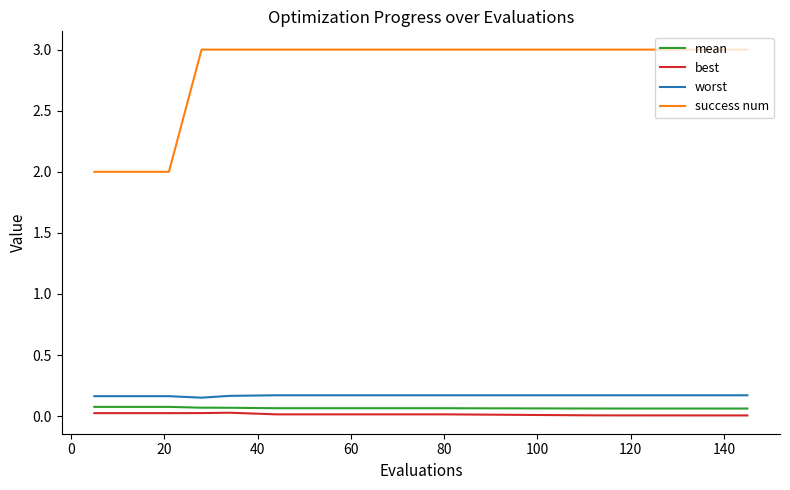

How many lines are shown in the chart?

4